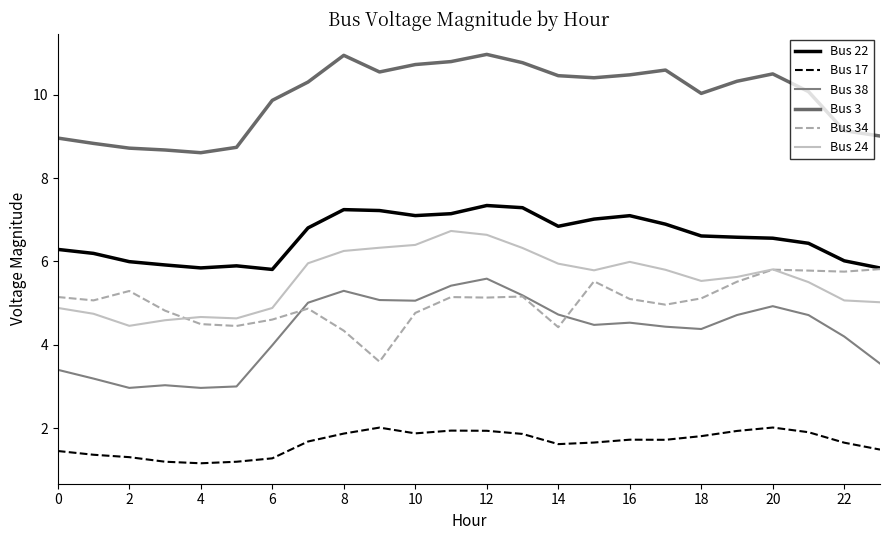

True or false: Bus 17 and Bus 34 intersect in this chart.

False